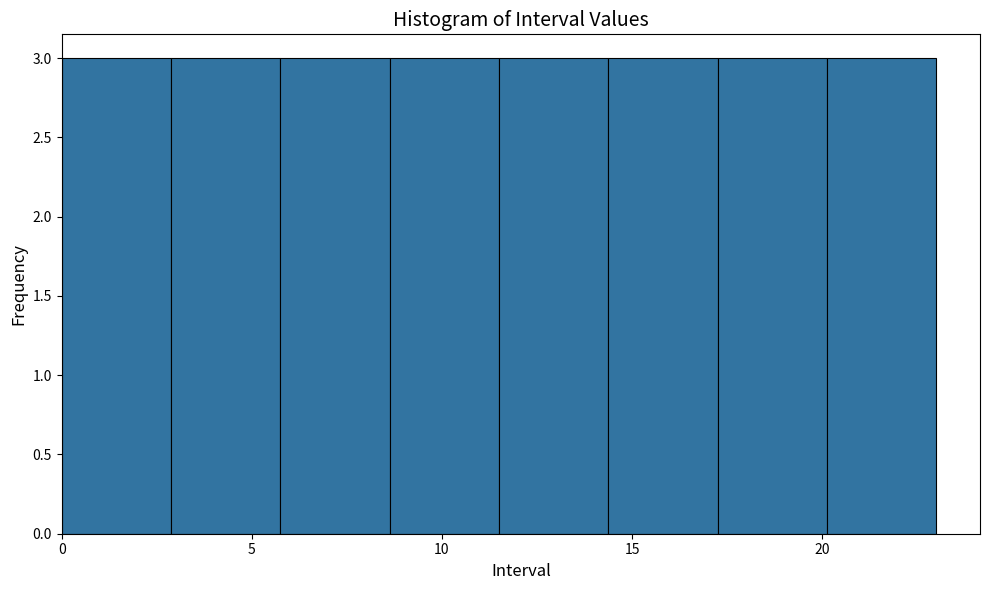

What is the height of the bar covering 14.5 to 17.5 on the x-axis? Neither the bar edges nor the heights are printed on the chart, so give them approximately, as read against the axes.

3